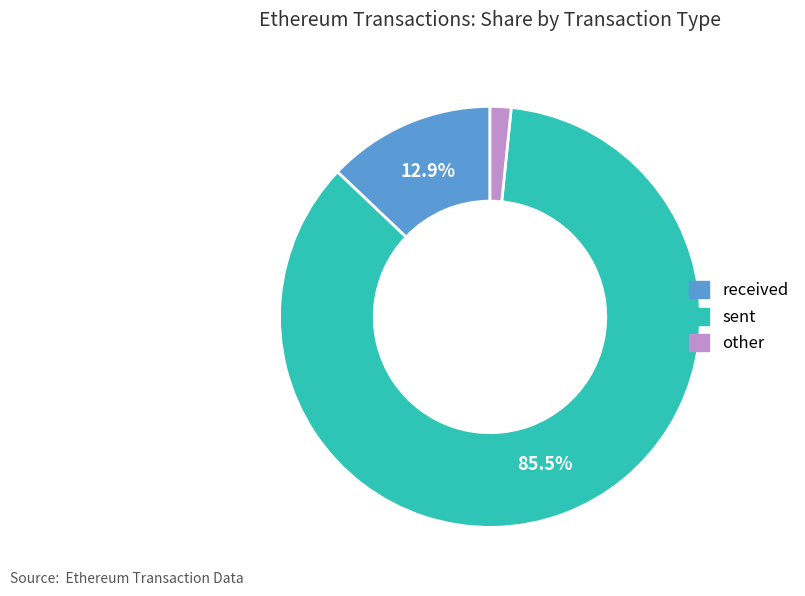

Which has a higher value, other or received?

received